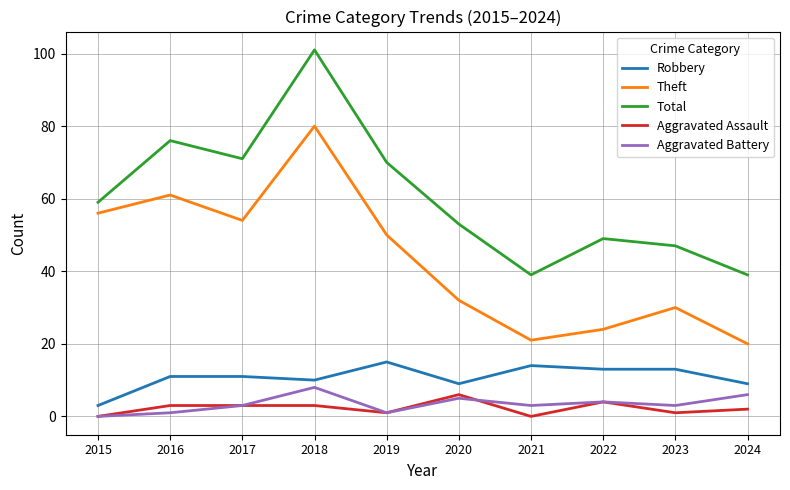

How many Aggravated Battery values are between 1 and 5?

7